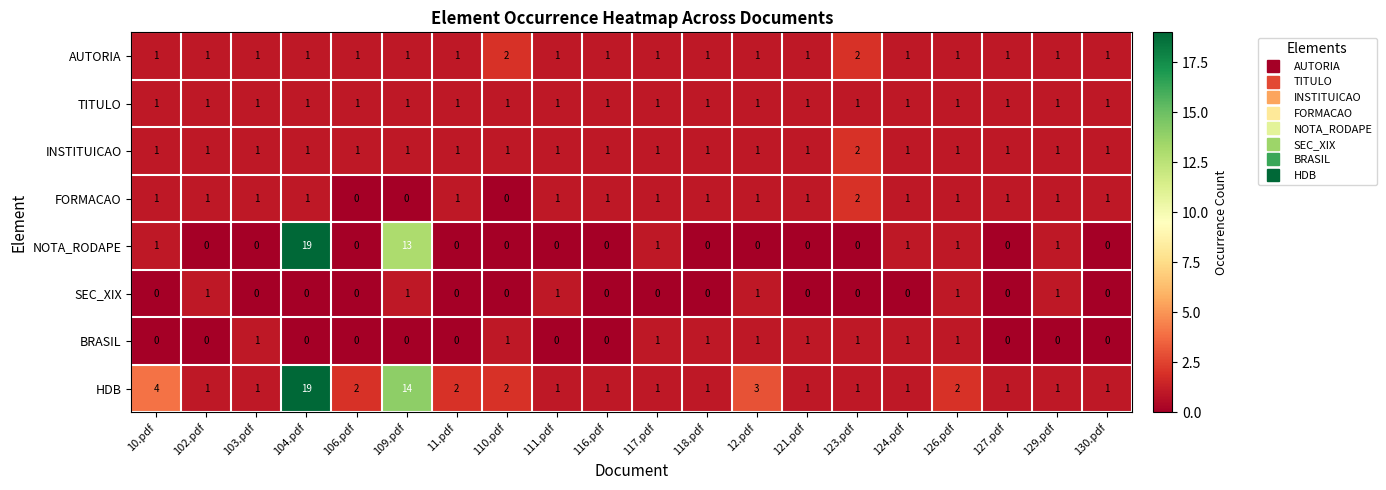

The AUTORIA series shows 1 at 12.pdf. True or false?

True